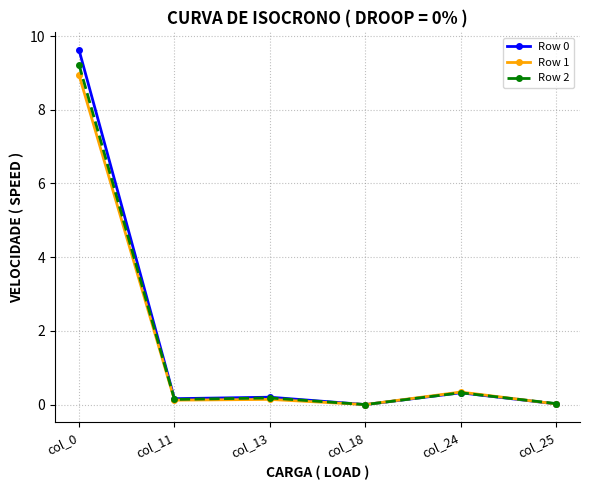

What is the spread (max minus min) of values at col_0?

0.7